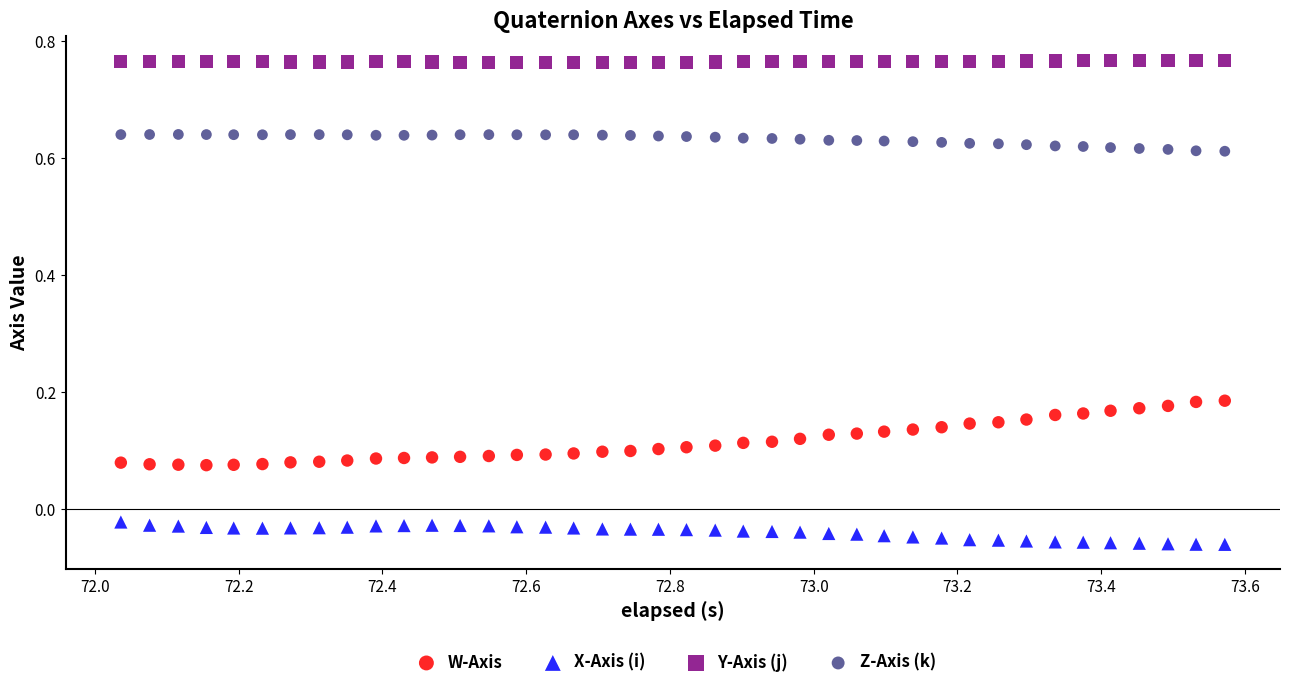

What are all the series names shown in the legend?

W-Axis, X-Axis (i), Y-Axis (j), Z-Axis (k)